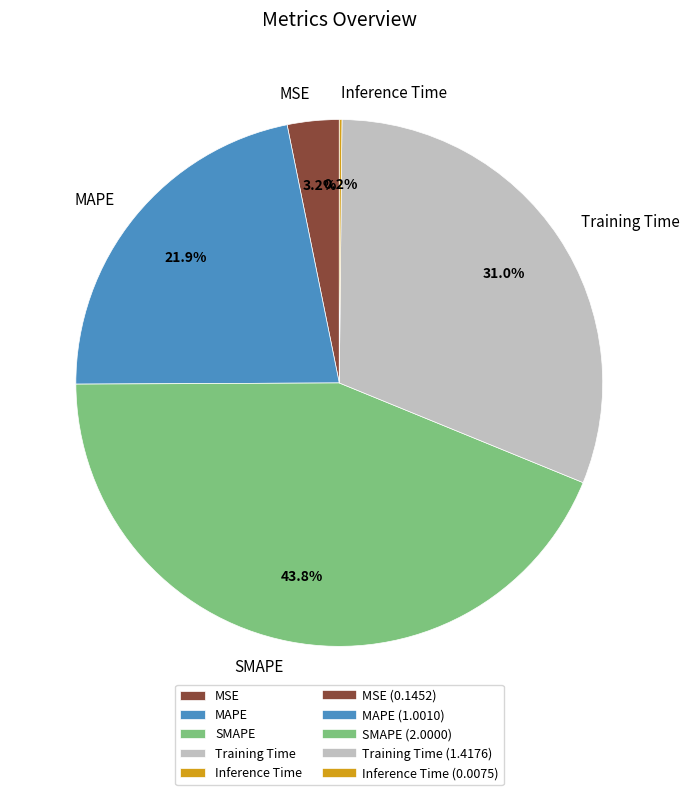

Does any single category account for the majority?

No